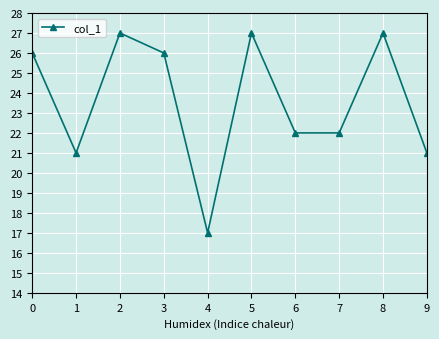

Does the chart display data point markers on the line(s)?

Yes